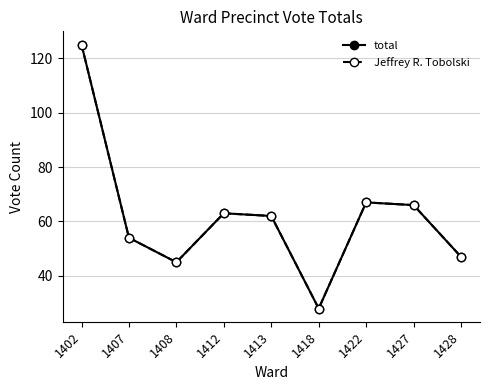

How many lines are shown in the chart?

2